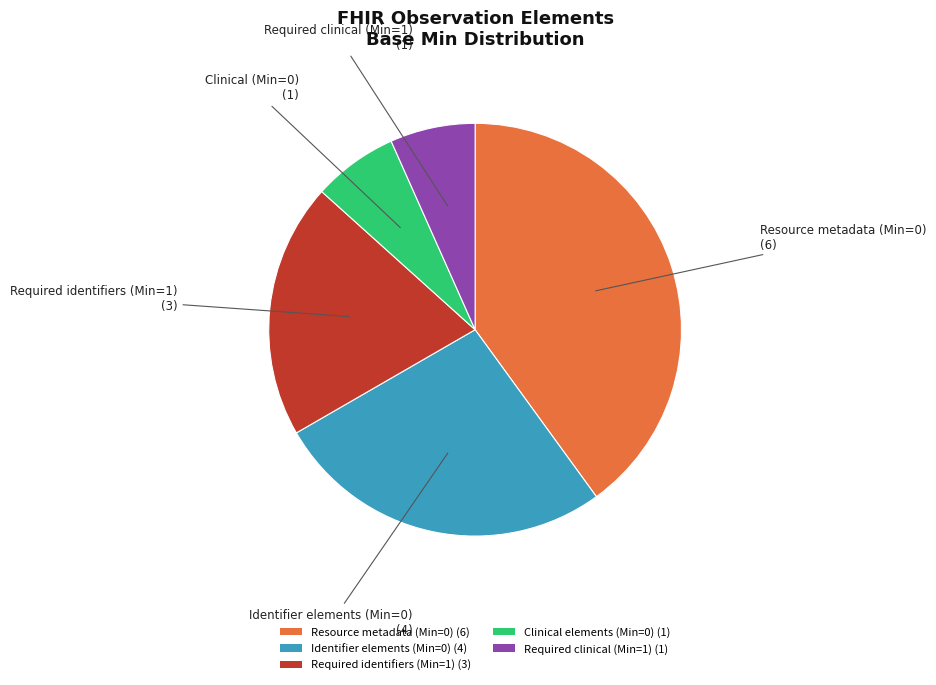

Is it true that Resource metadata (Min=0) (6) is 40% of the pie?

True